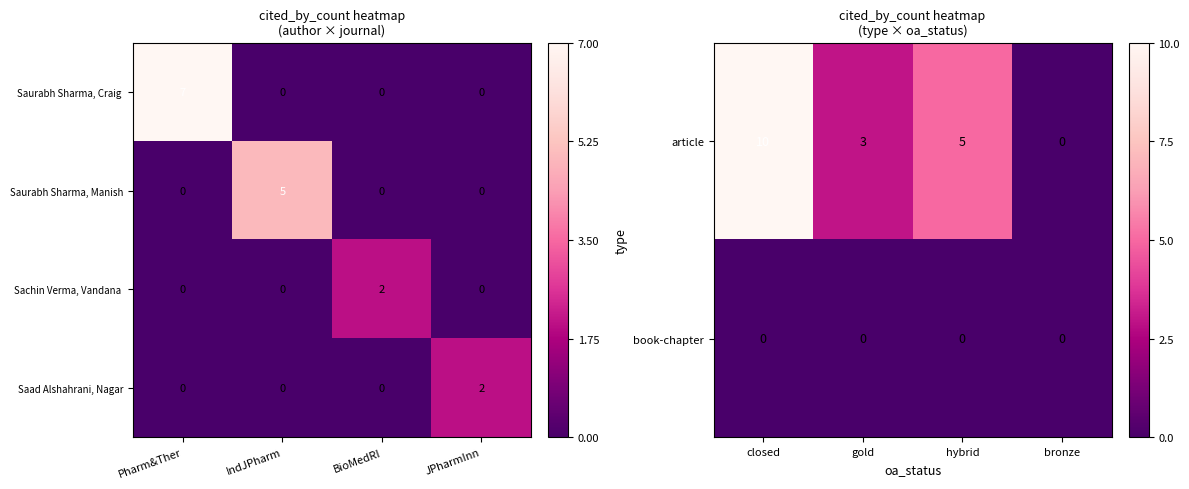

What is the sum of all Saurabh Sharma, Manish values?

5